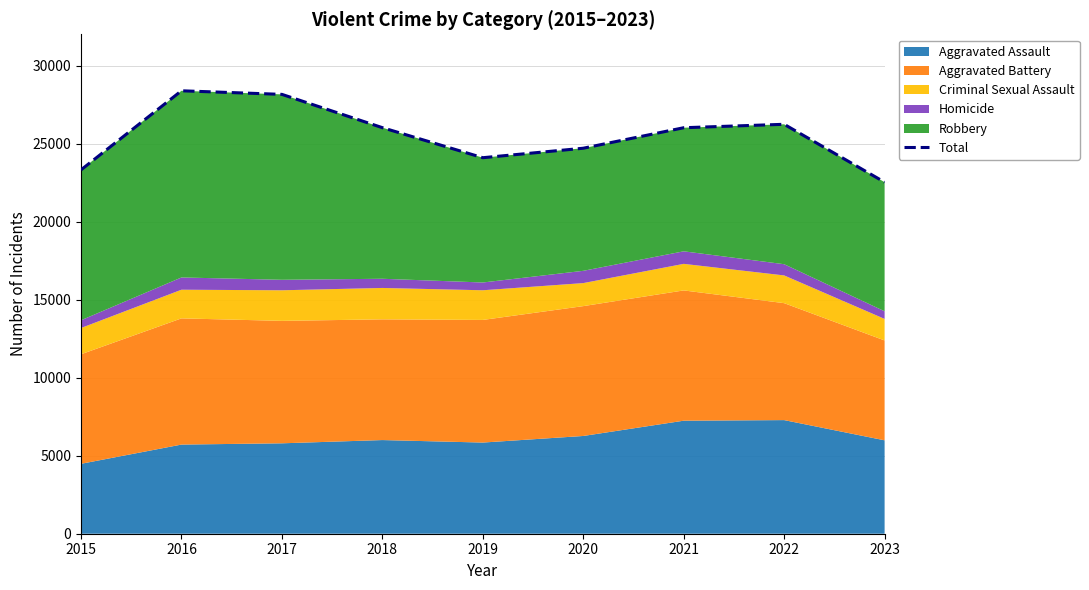

Between 2023 and 2021, which is larger?

2021